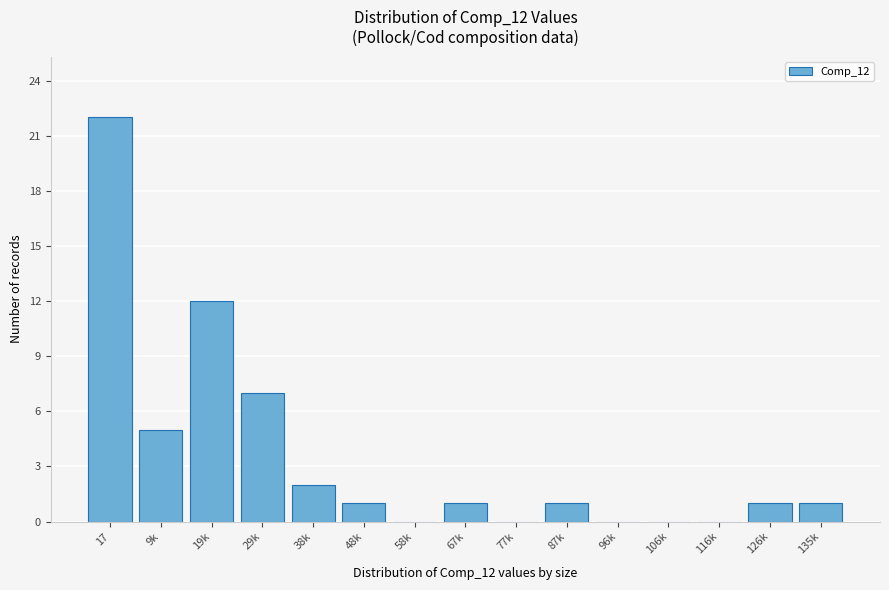

Reading left to right, extract all data points from this chart.

17=22	9k=5	19k=12	29k=7	38k=2	48k=1	58k=0	67k=1	77k=0	87k=1	96k=0	106k=0	116k=0	126k=1	135k=1